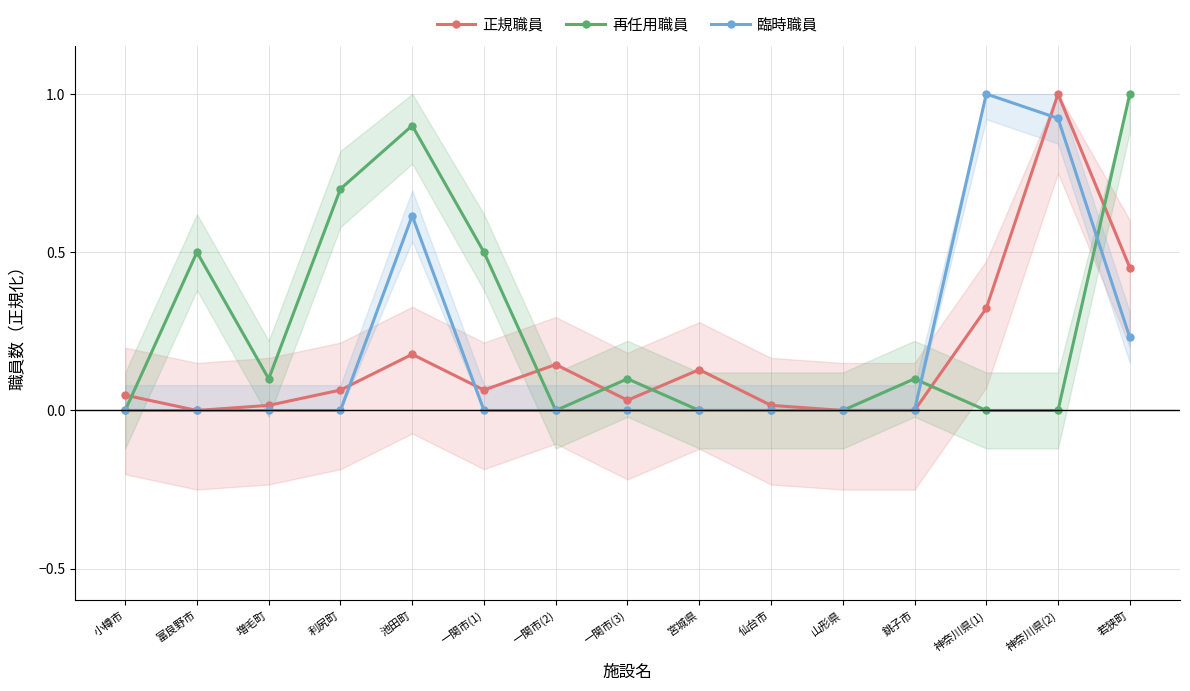

What is the sum of all 正規職員 values?

2.5